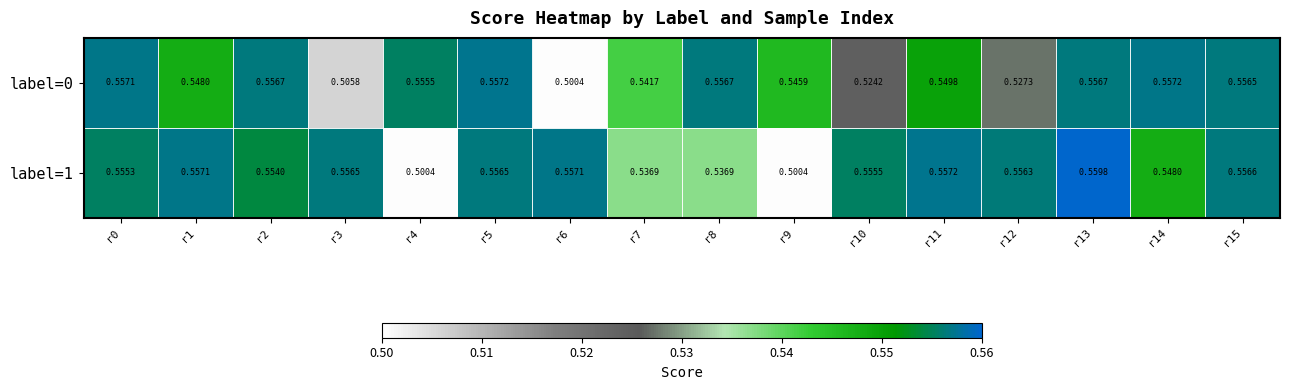

List the series in order of their overall mean, highest first.

label=1, label=0